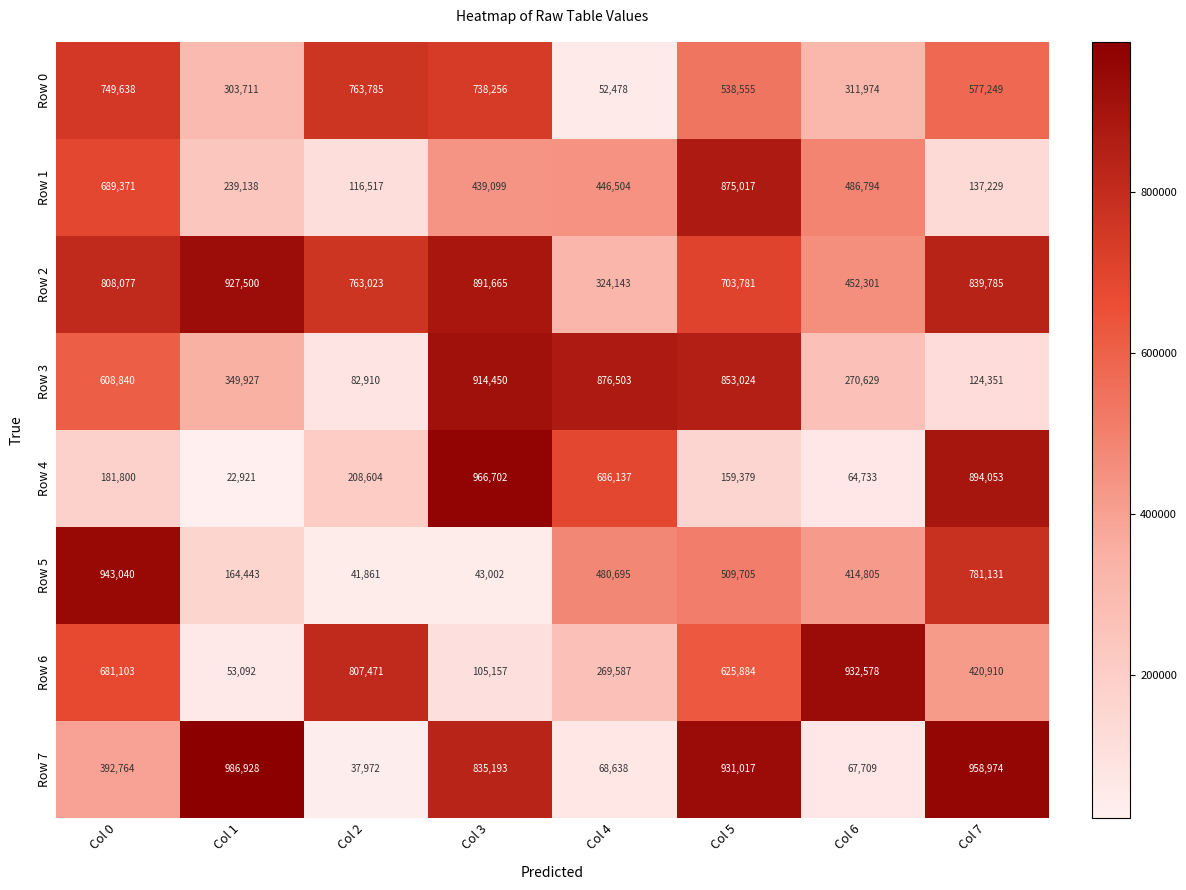

List the series in order of their peak value, lowest first.

Row 0, Row 1, Row 3, Row 2, Row 6, Row 5, Row 4, Row 7